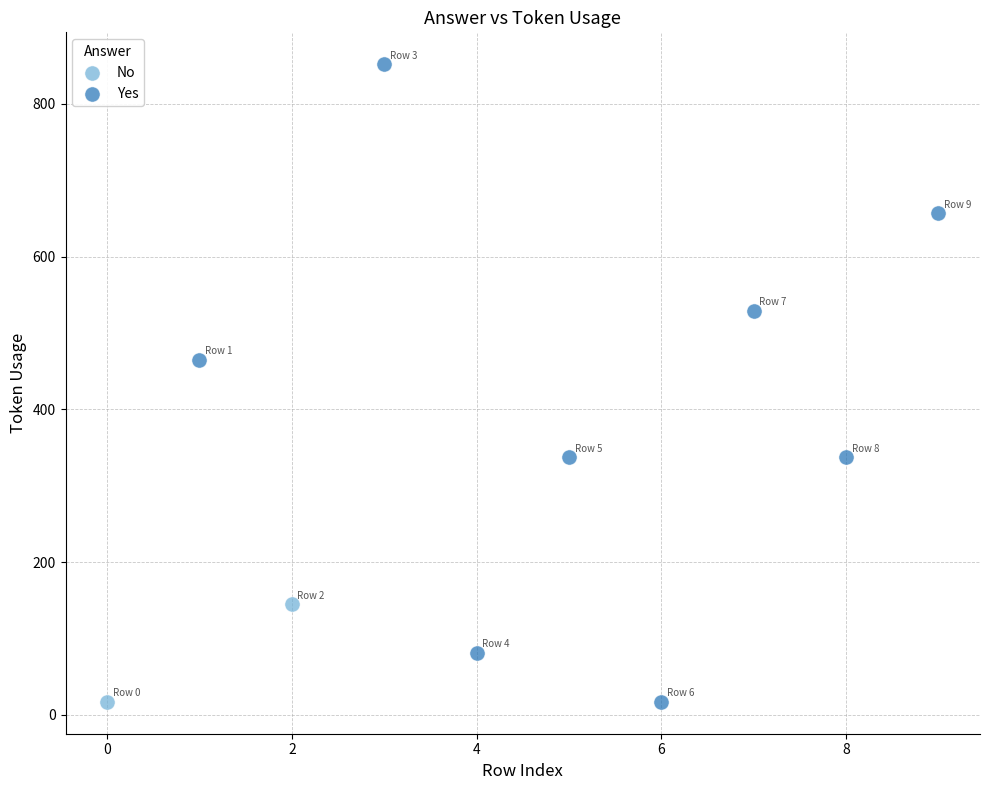

What are all the series names shown in the legend?

No, Yes